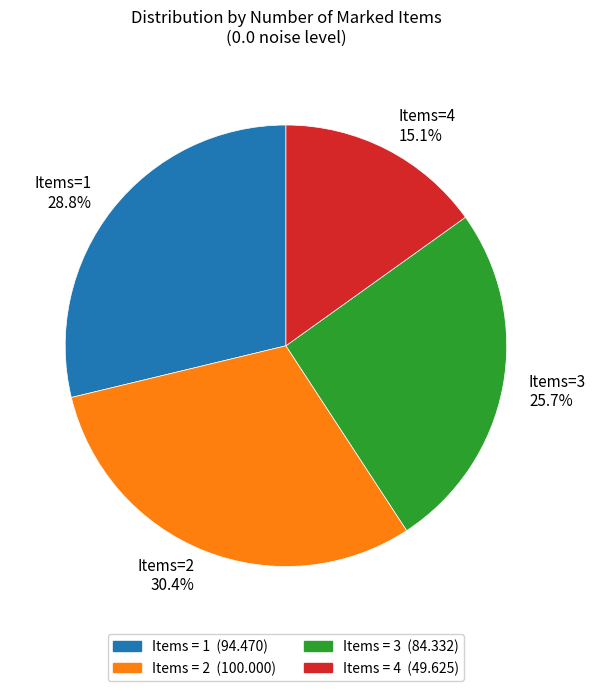

Rank the categories by value from highest to lowest.

Items=2 30.4%, Items=1 28.8%, Items=3 25.7%, Items=4 15.1%